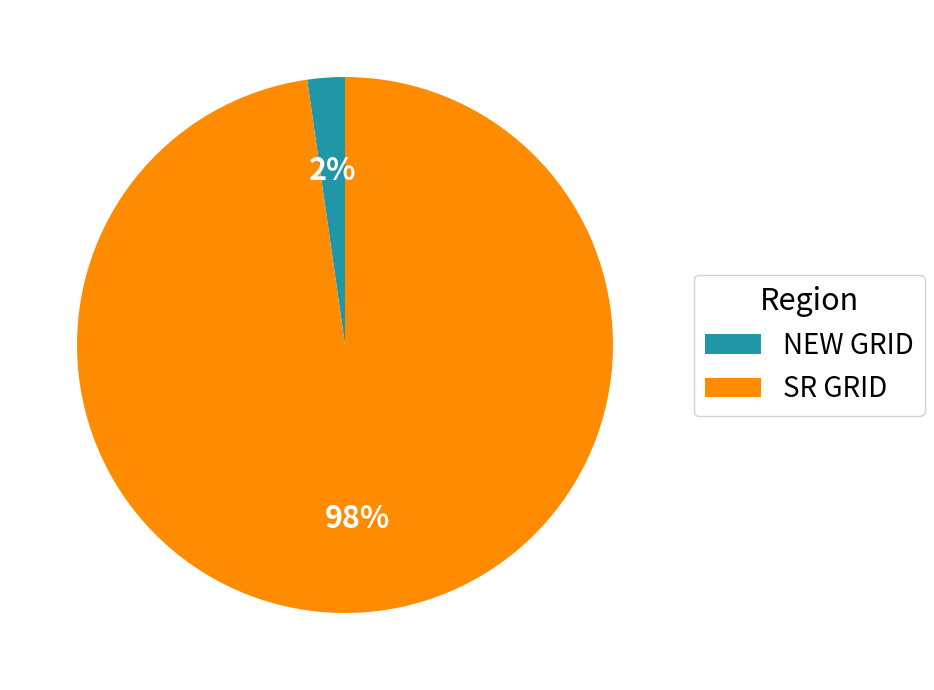

Rank the categories by value from lowest to highest.

NEW GRID, SR GRID